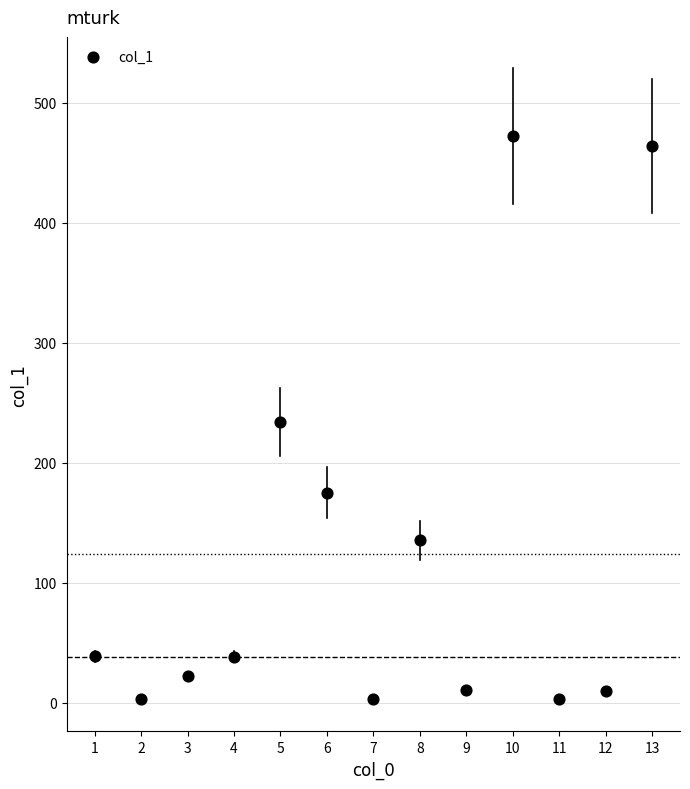

What is the range of Y values (max minus min)?

468.9